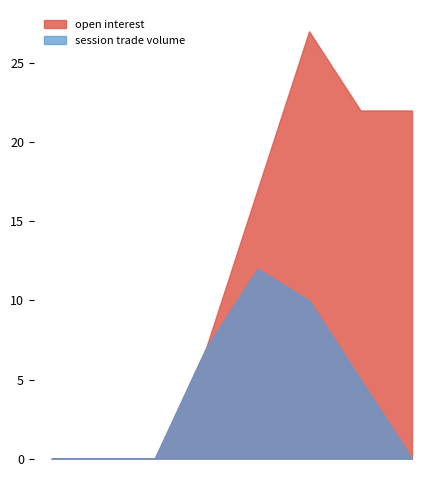

What is the sum of all session trade volume values?

34